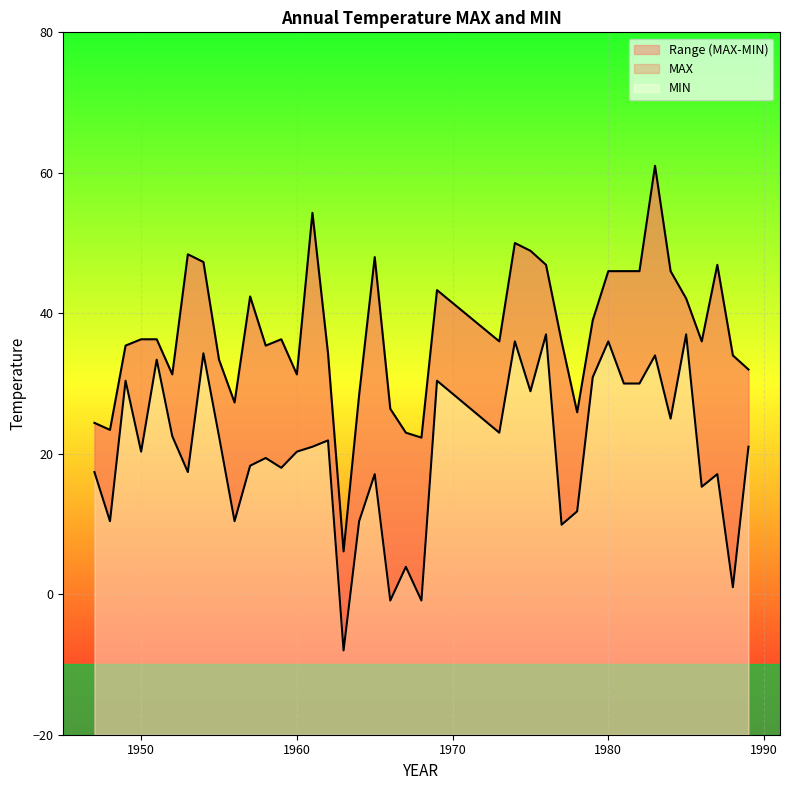

Which has a higher value, 1977 or 1965?

1965